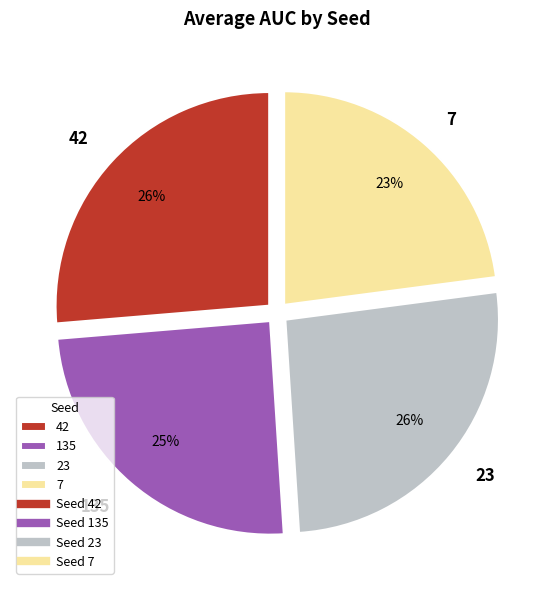

What is the smallest slice in the pie chart?

7